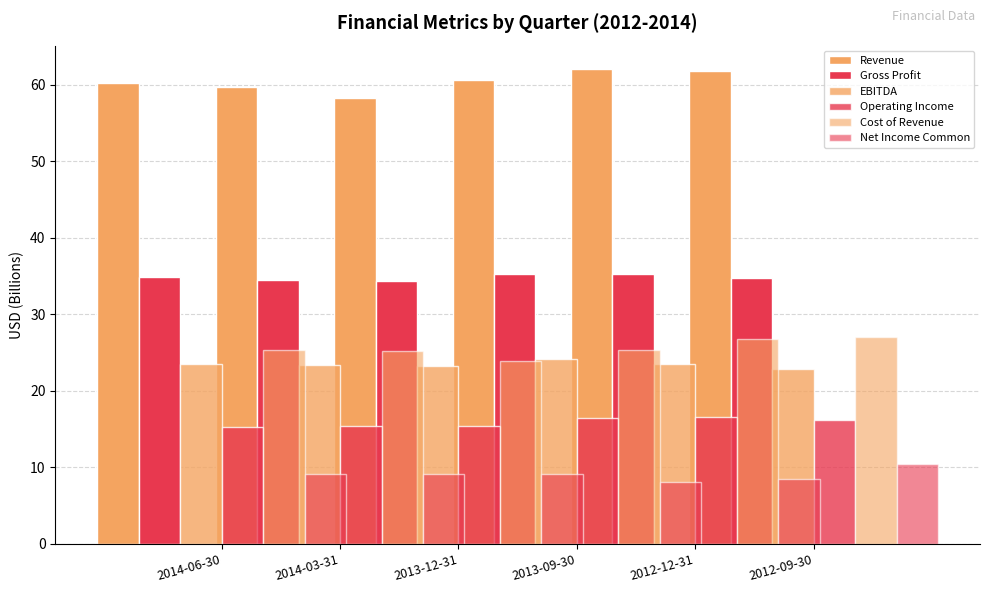

Between 2013-12-31 and 2013-09-30, which series saw the biggest shift?

Revenue